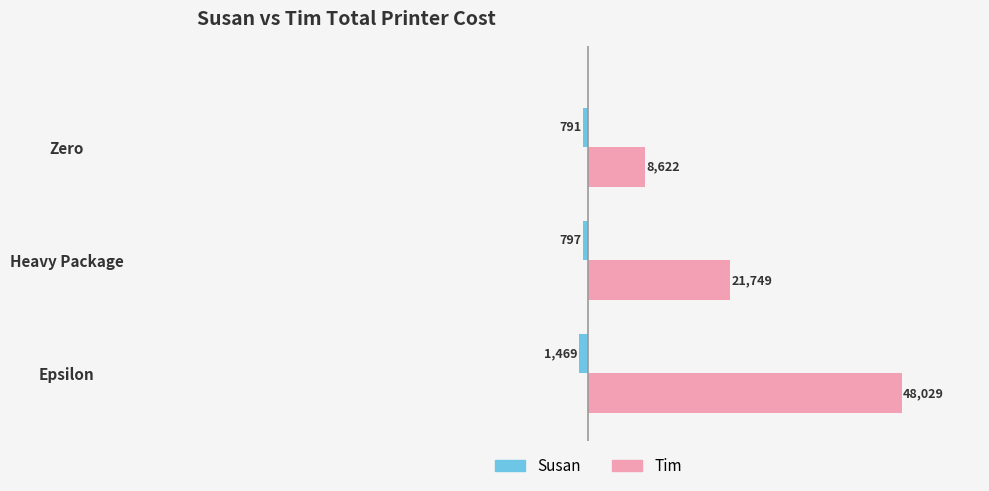

Rank the series by their maximum value, from lowest to highest.

Susan, Tim